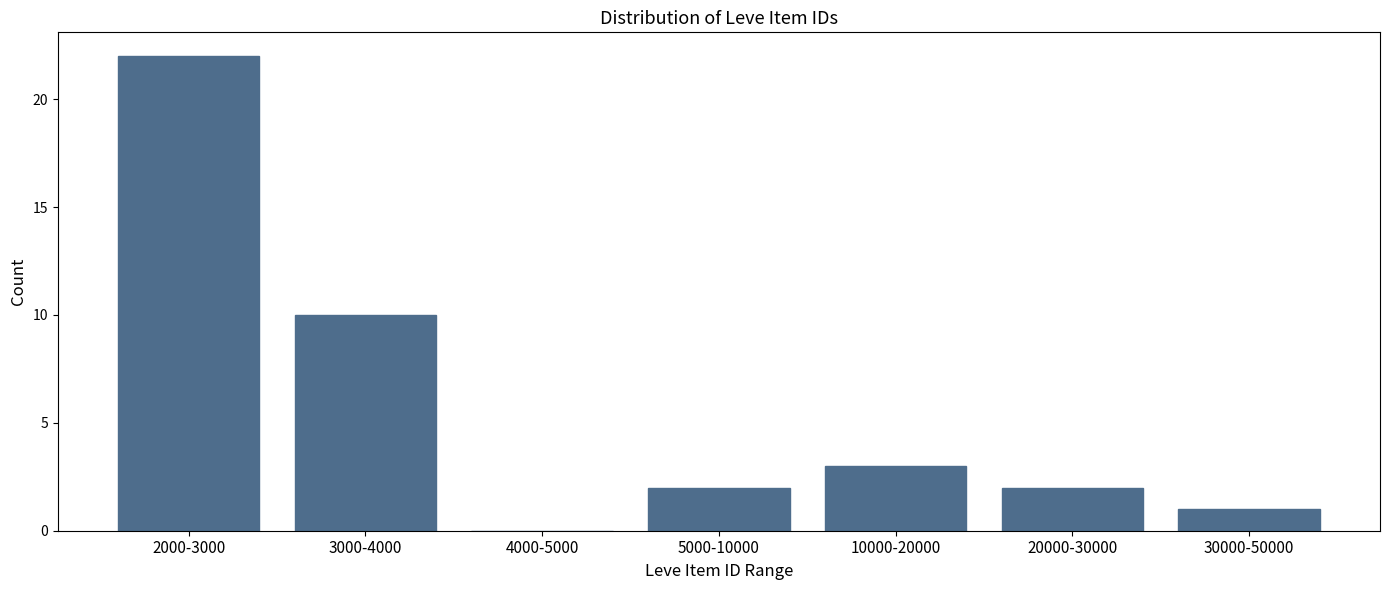

Reading right to left, what are all the values shown in this chart?

30000-50000=1	20000-30000=2	10000-20000=3	5000-10000=2	4000-5000=0	3000-4000=10	2000-3000=22